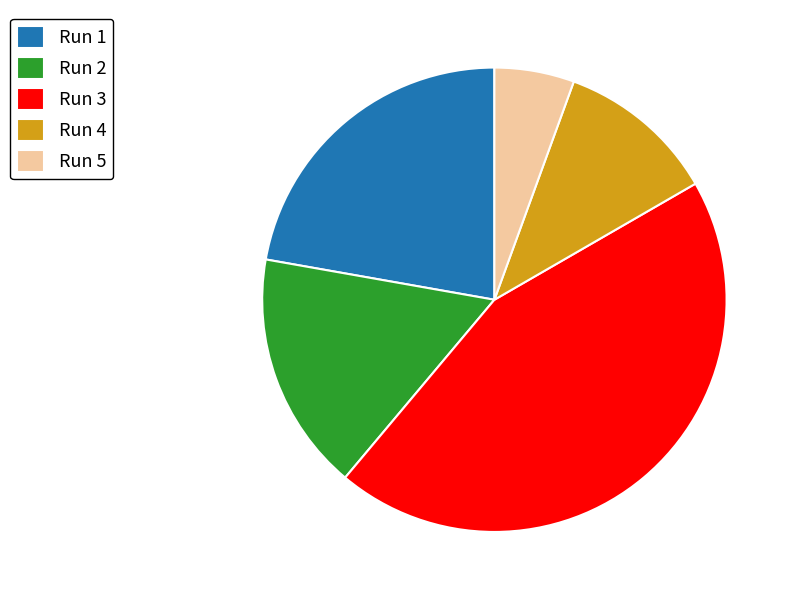

The Run 1 slice represents 31% of the pie. True or false?

False